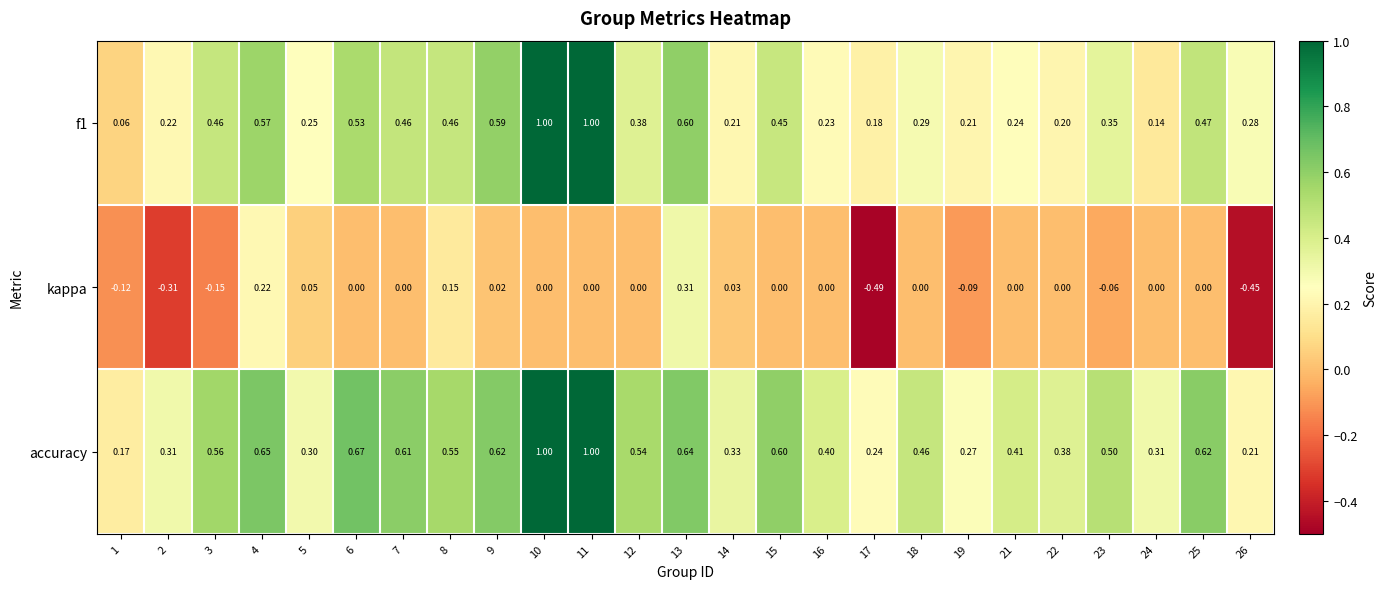

Is the value of kappa at 1 greater than the value of accuracy at 2?

No